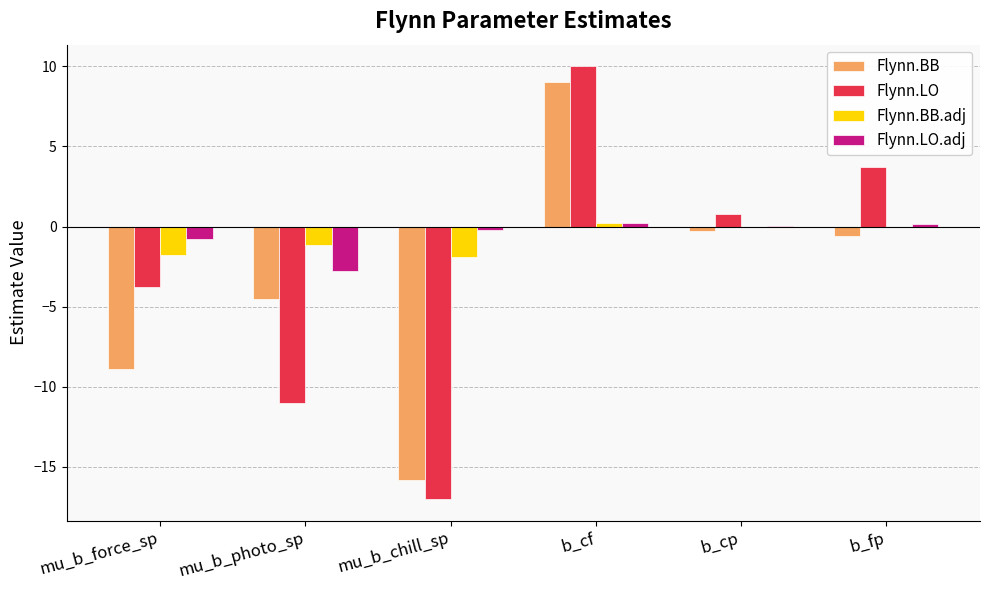

Is the value of Flynn.LO at mu_b_photo_sp greater than the value of Flynn.LO.adj at b_fp?

No